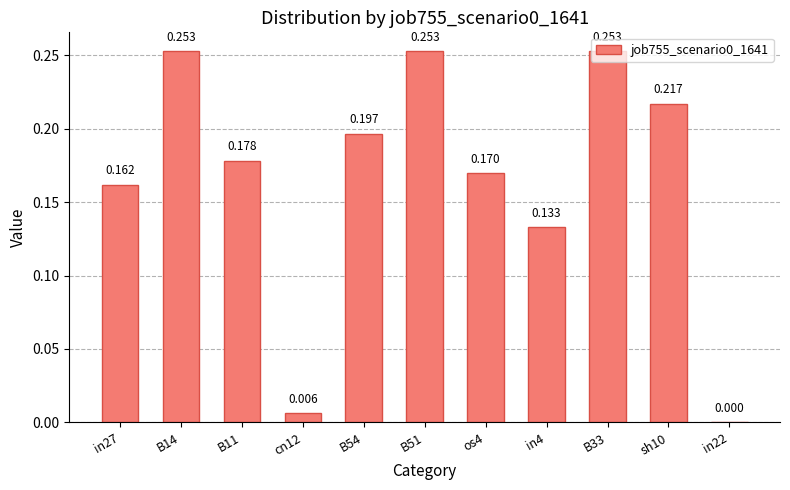

What position from the left is B51?

6